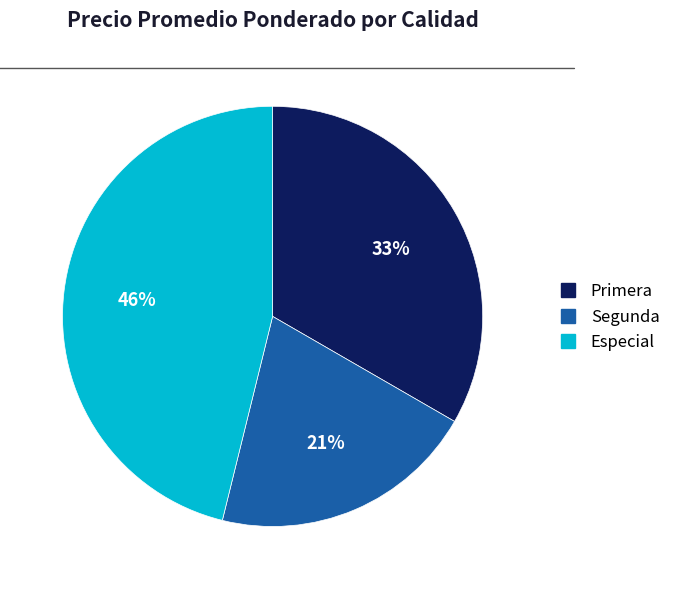

Between Especial and Primera, which is larger?

Especial